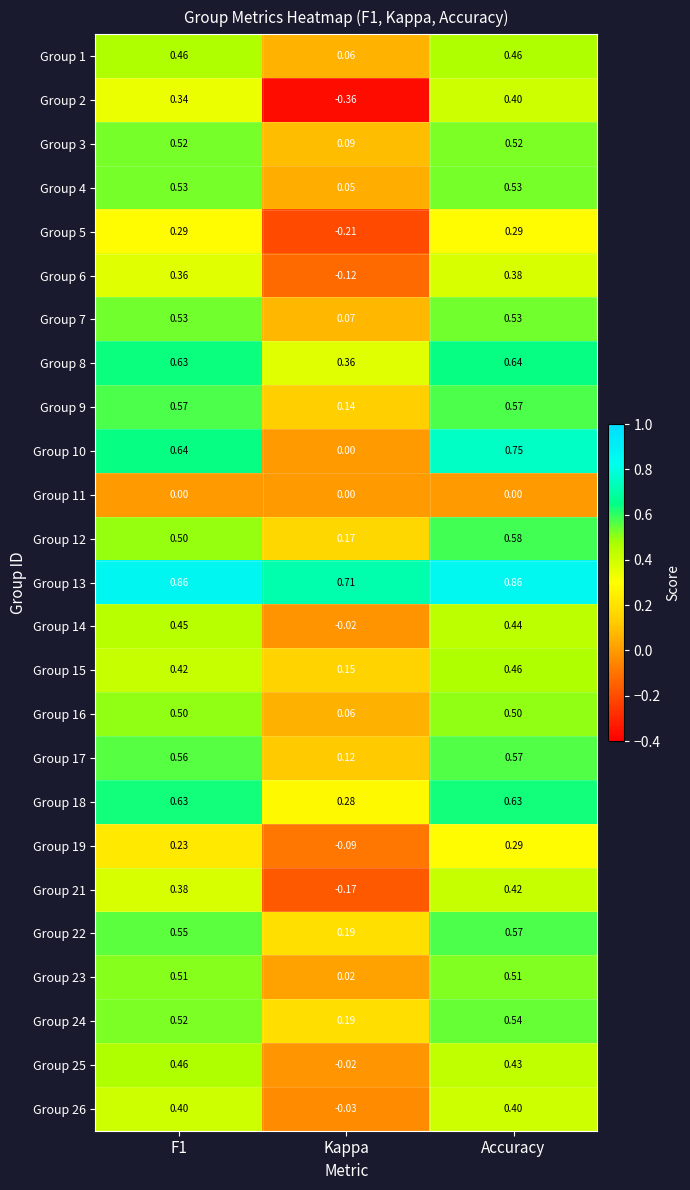

Which label corresponds to the smallest value in the chart?

Kappa